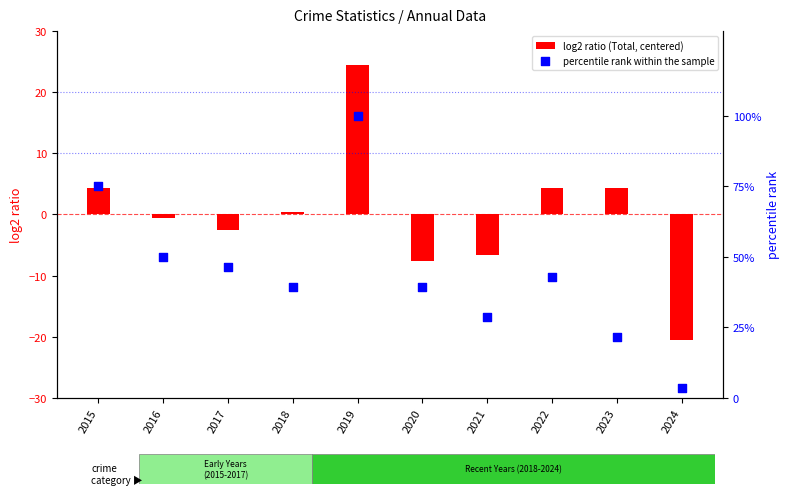

Is the value of log2 ratio (Total, centered) at 2017 greater than the value of percentile rank within the sample at 2024?

No